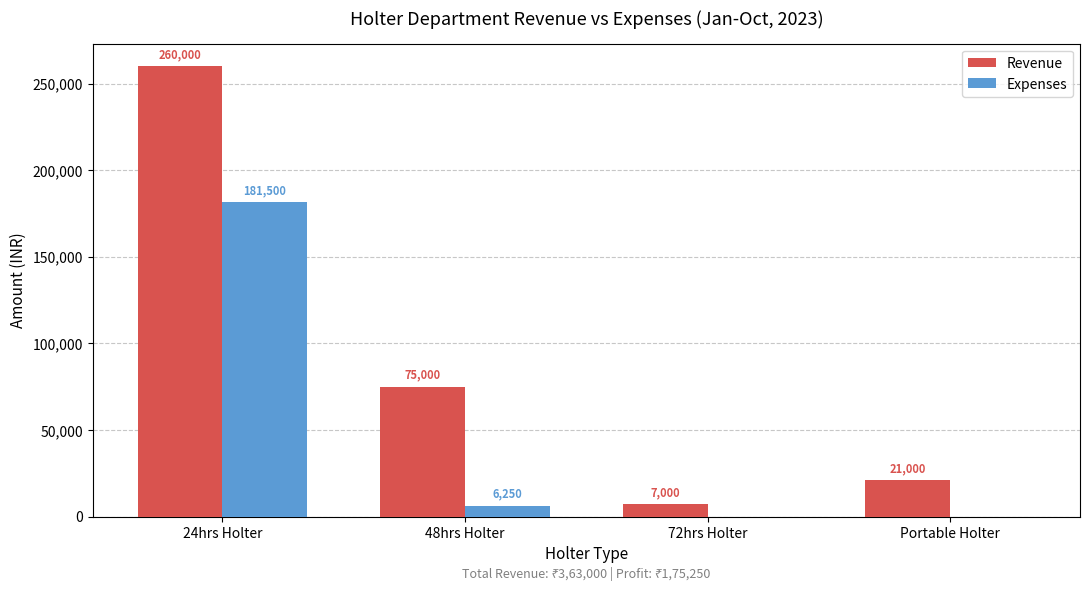

Are the bars horizontal?

No